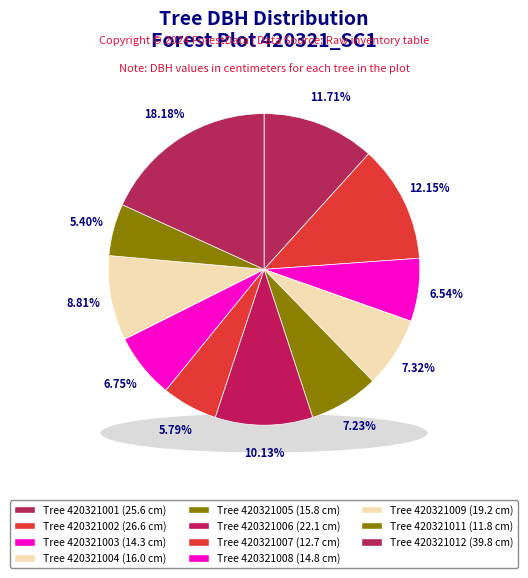

To the nearest percent, what portion does 420321002 represent?

12%